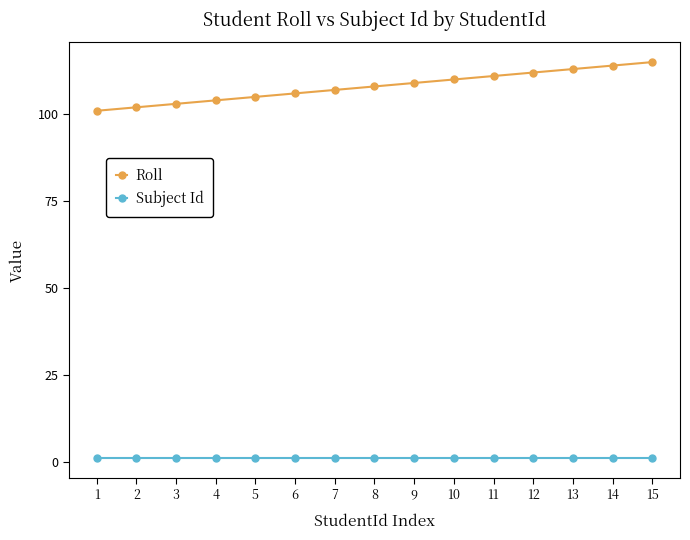

What is the average value of the Roll series?

108